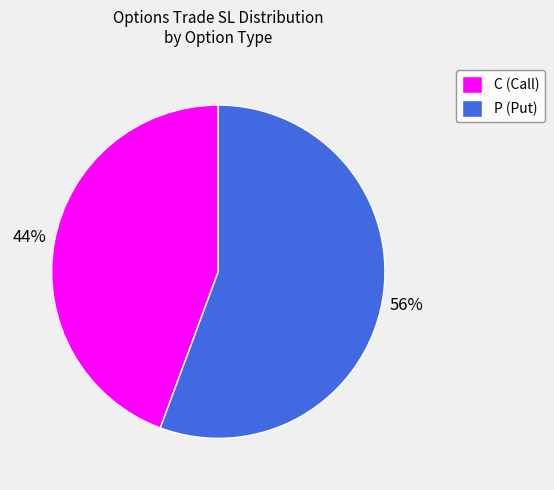

Is it true that P (Put) is 56% of the pie?

True